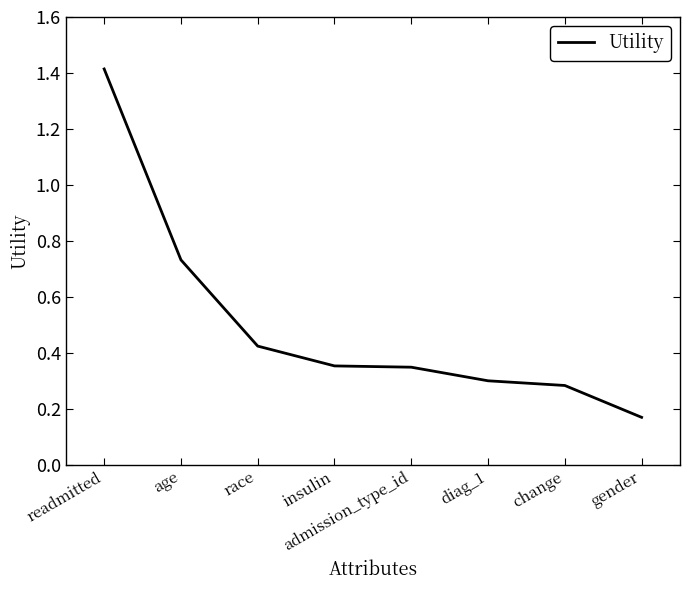

True or false: there are more than 2 points higher than both neighbors.

False